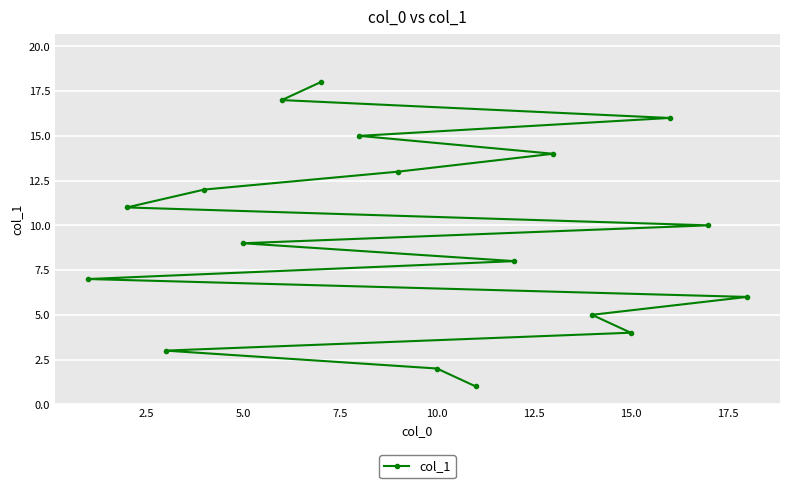

True or false: the data has more than 0 interior local peaks.

False